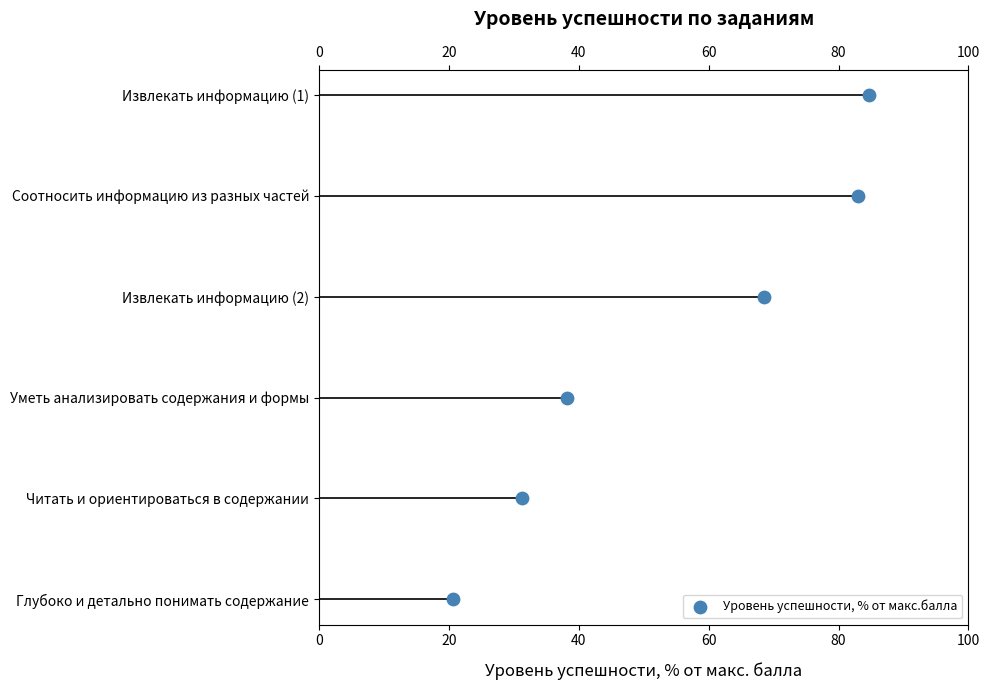

What is the change in value from 60 to 80?

+1